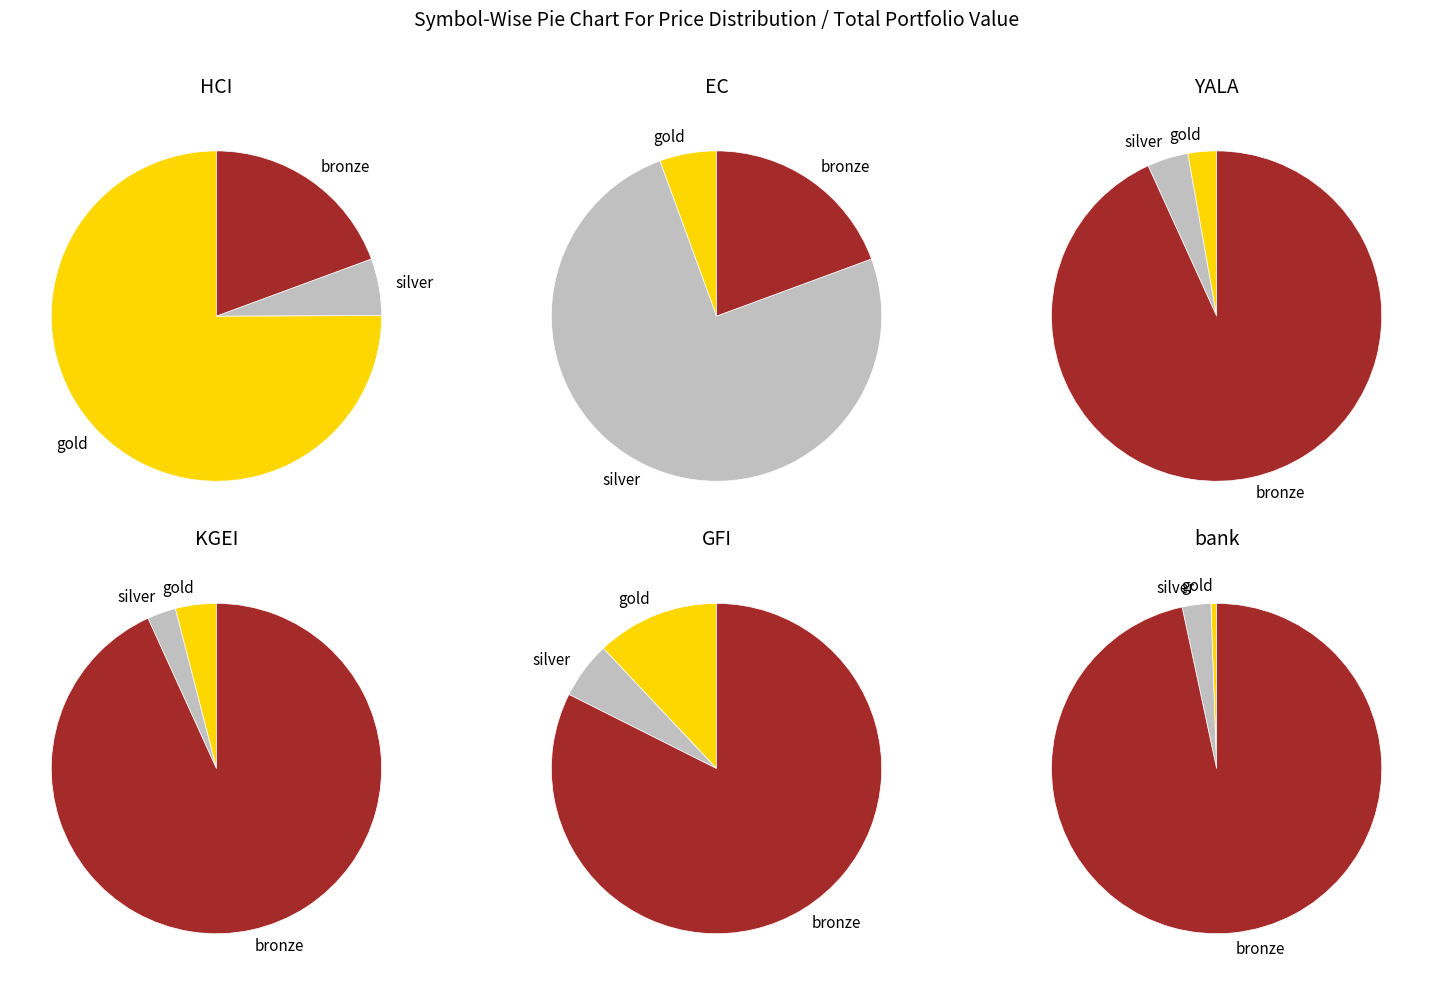

To the nearest percent, what is the combined percentage of bank and HCI?

76%